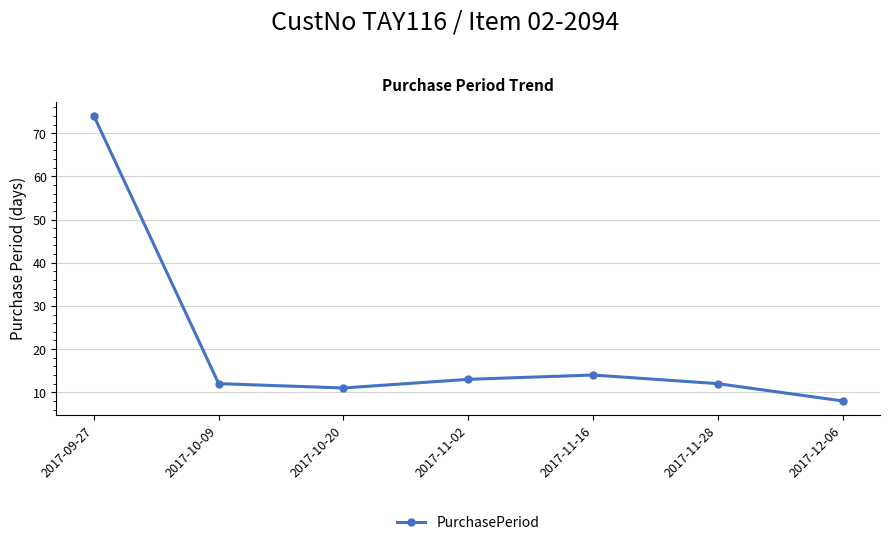

The chart shows a value of 8 at 2017-12-06. True or false?

True